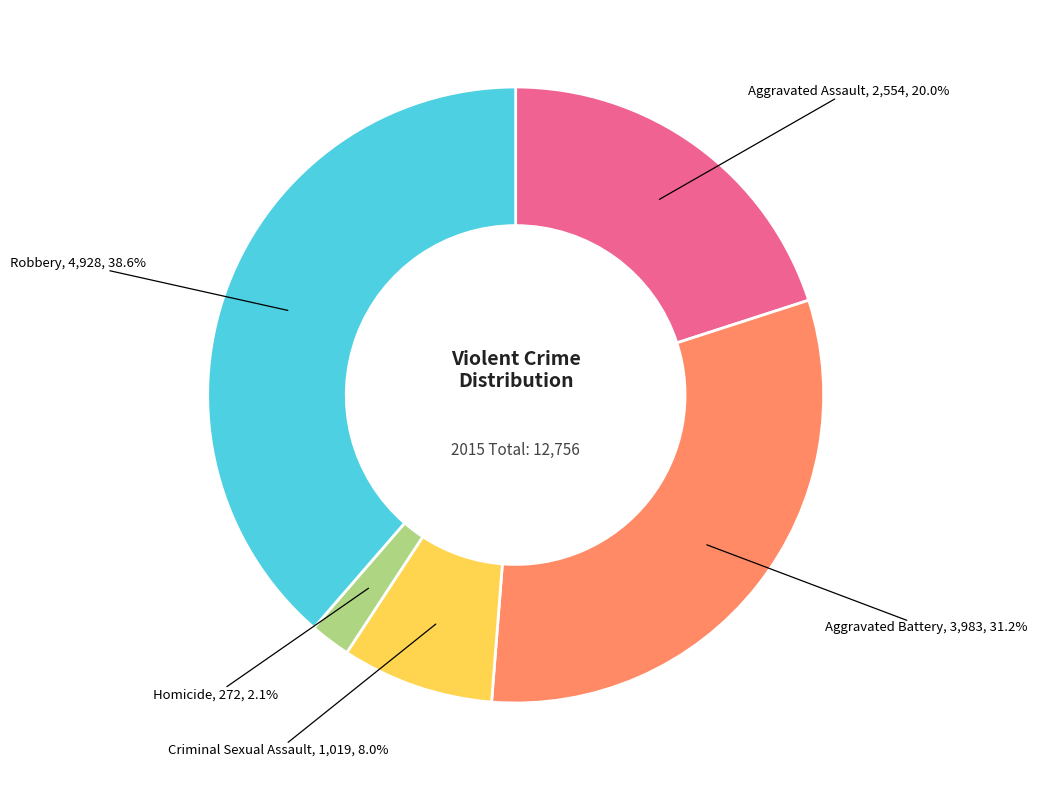

To the nearest percent, what is the average slice percentage?

20%